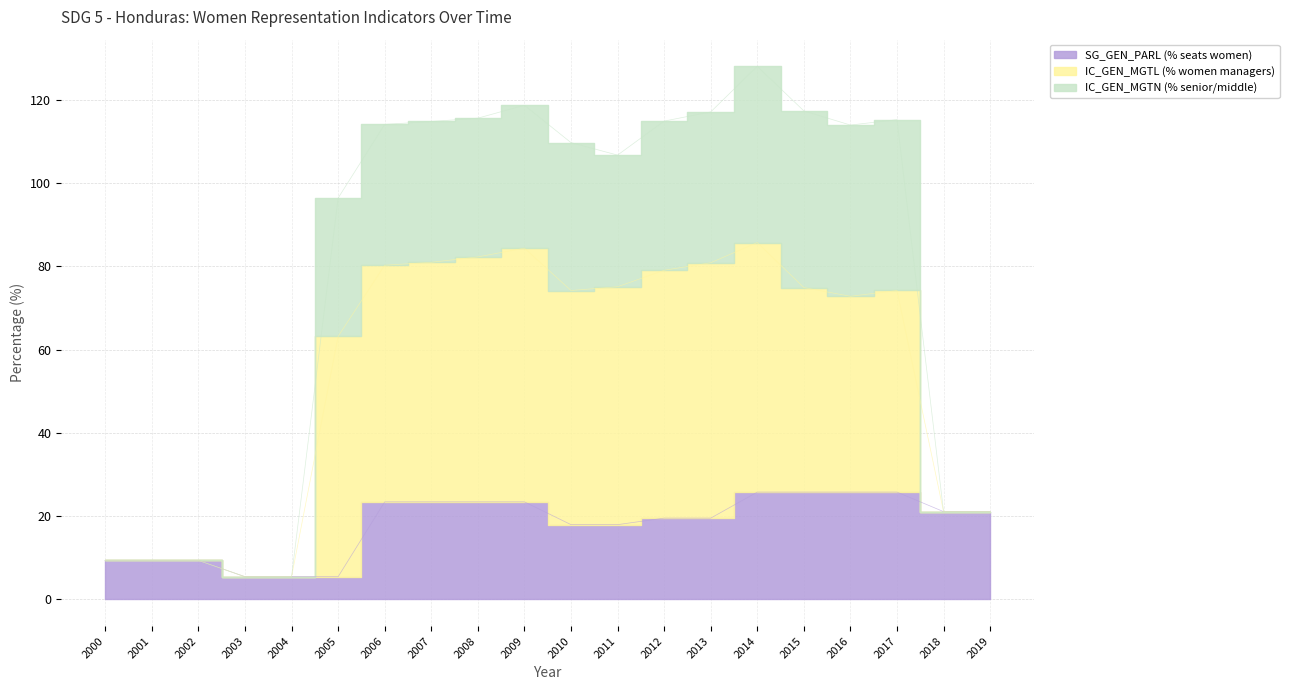

True or false: SG_GEN_PARL (% seats women) has more than 2 interior local peaks.

False